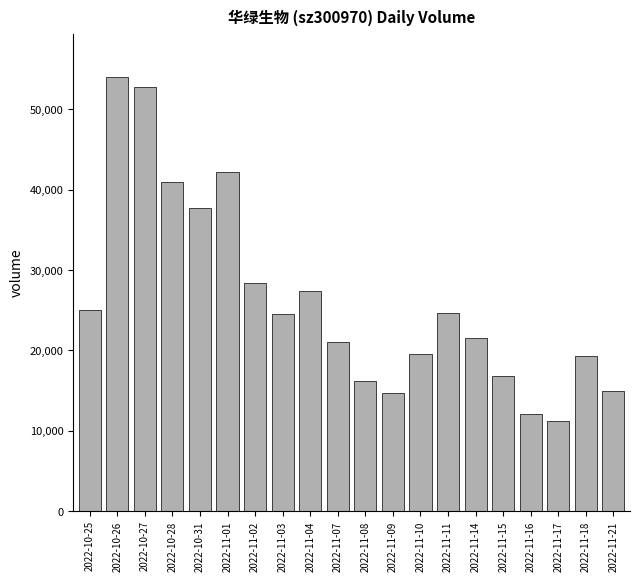

What is the change in value from 2022-10-28 to 2022-11-21?

-26012